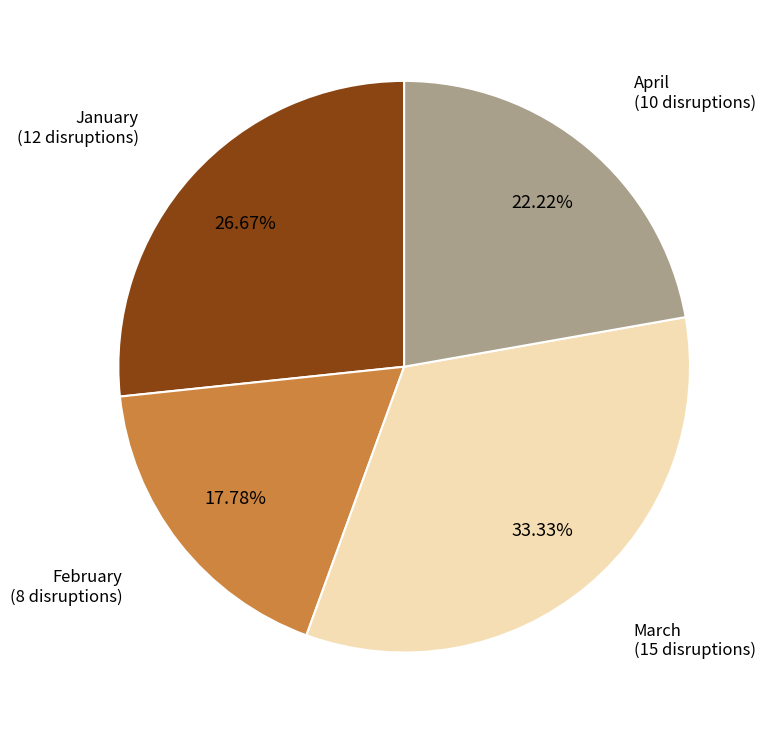

To the nearest percent, what portion does January represent?

27%